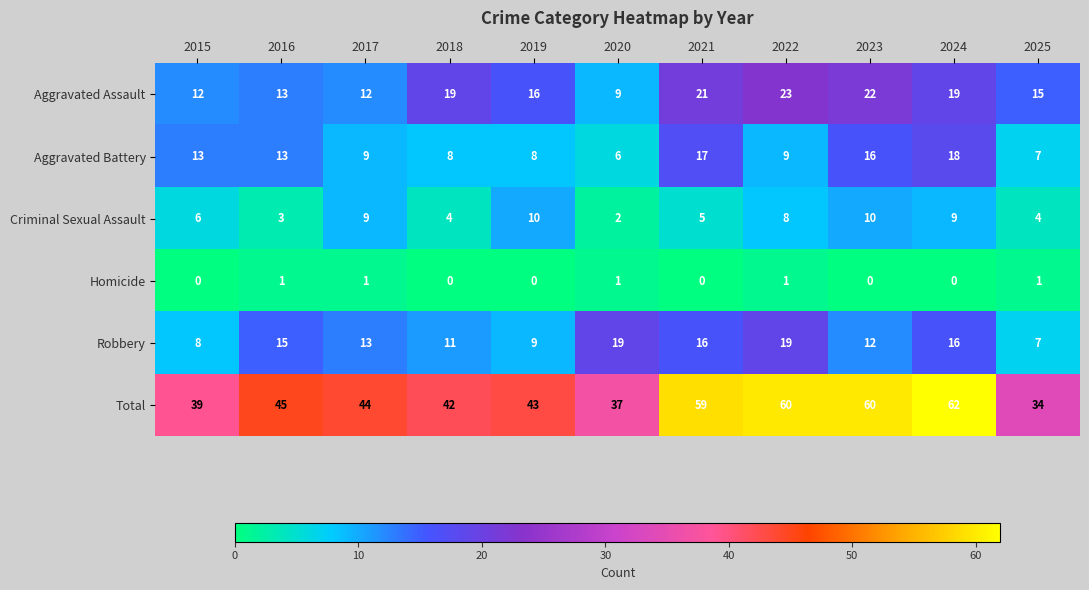

What value does the Total series have at 2022, to the nearest 10?

60